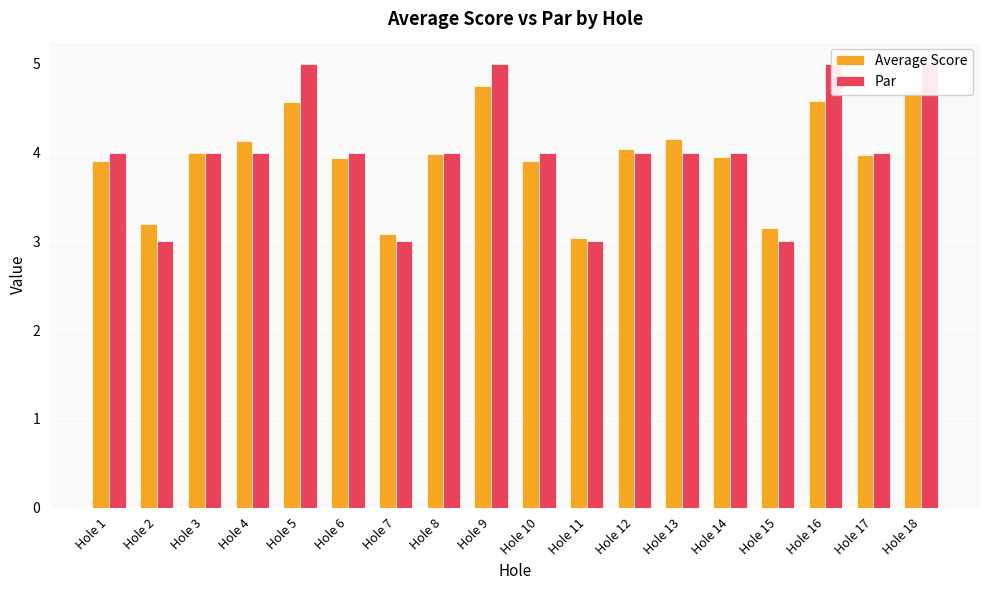

What is the lowest value of the Par series?

3.0